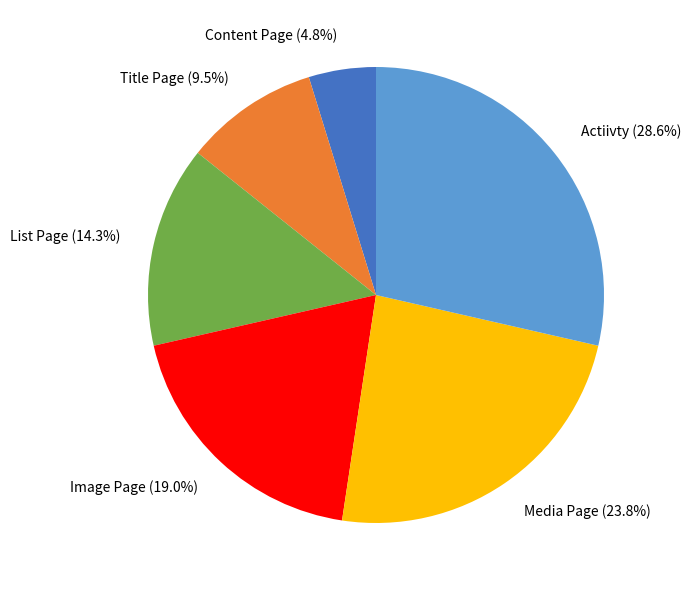

How many slices are in this pie chart?

6